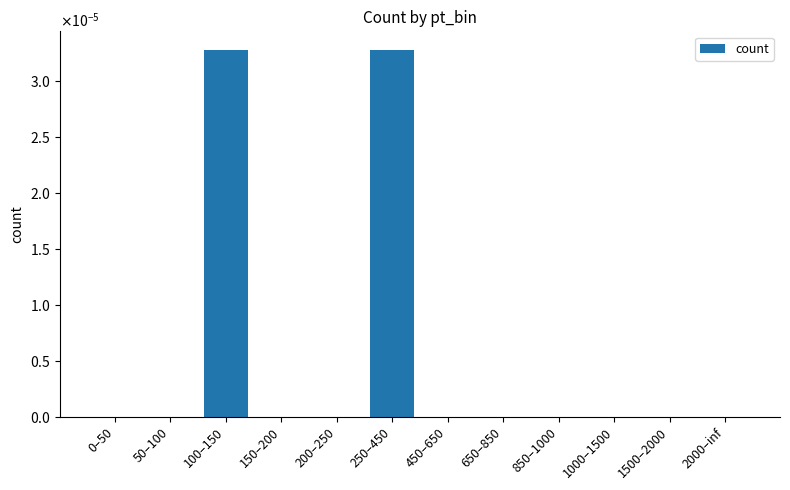

What is the label of the 10th bar from the right?

100–150